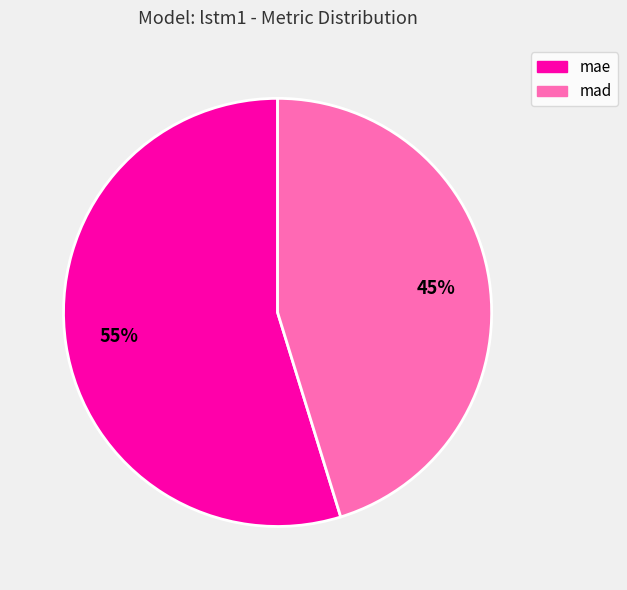

How many segments does this pie chart have?

2